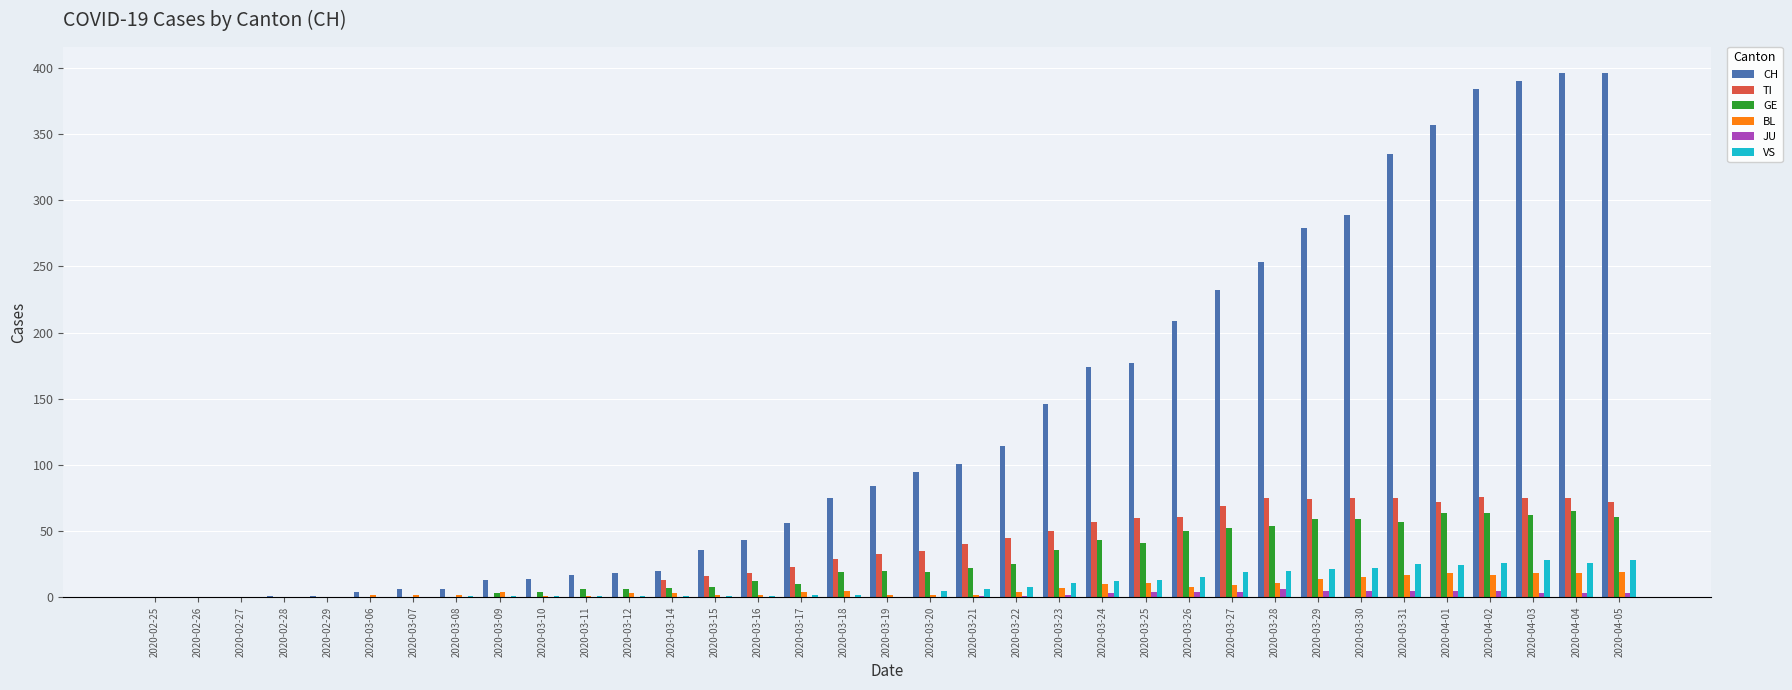

At which label is CH closest to 198?

2020-03-26